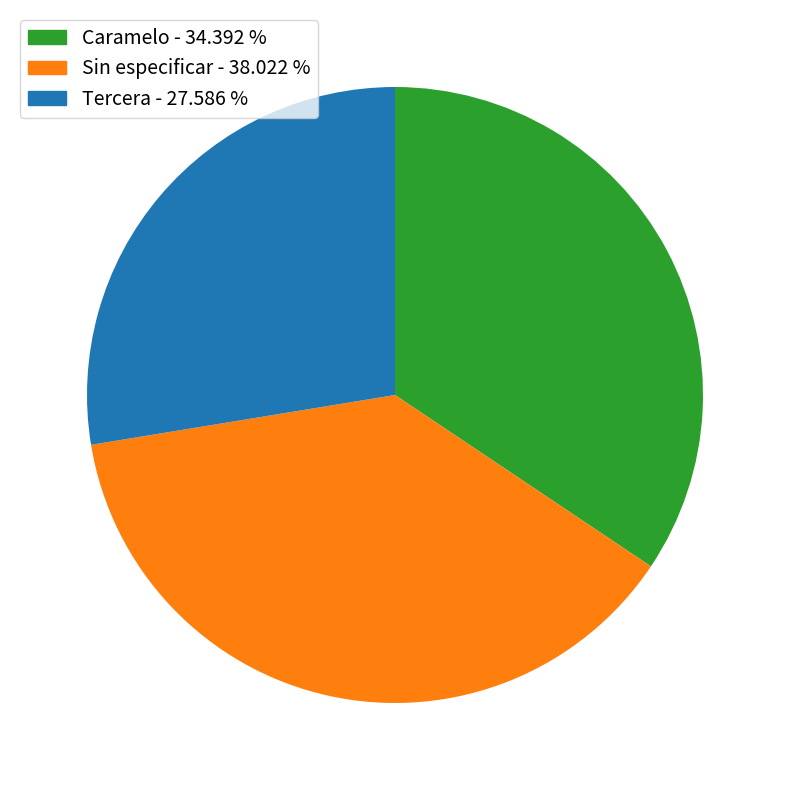

Rank the categories by value from lowest to highest.

Tercera, Caramelo, Sin especificar